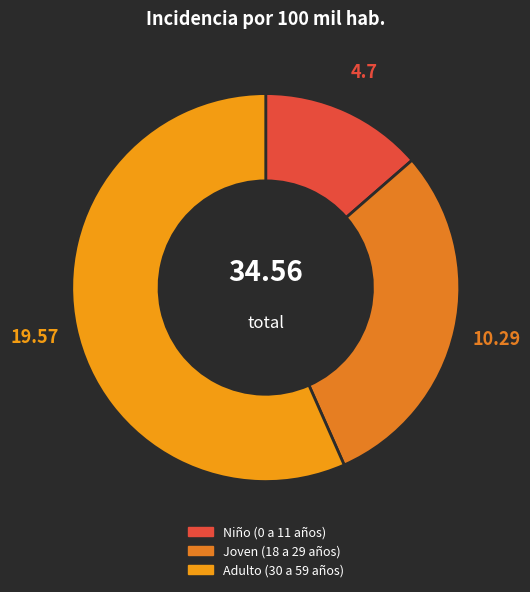

Is it true that Niño (0 a 11 años) is 27% of the pie?

False